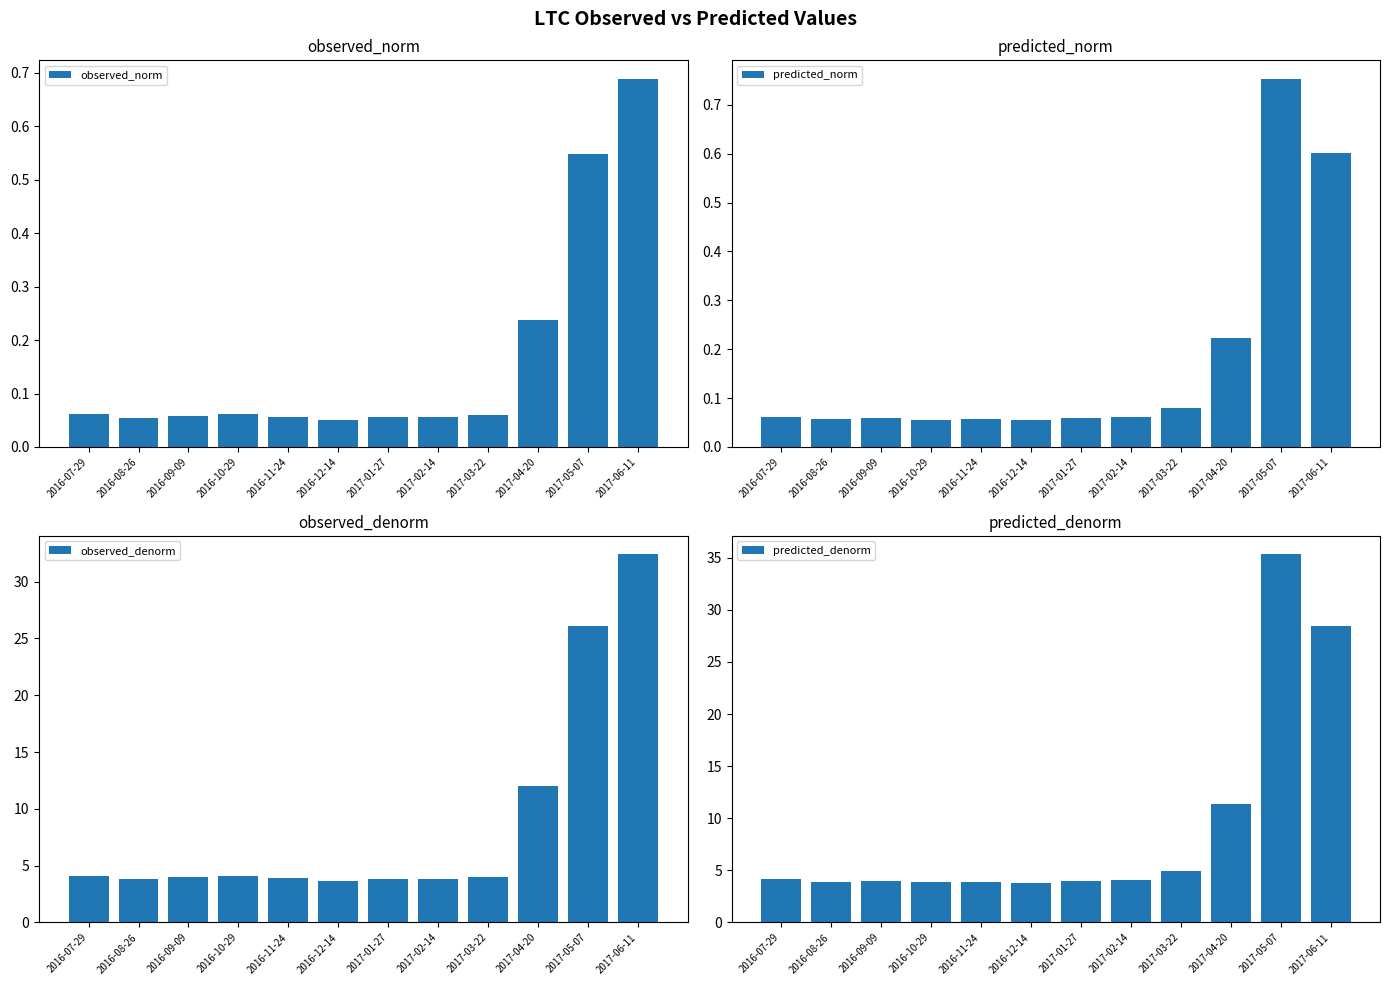

What is the difference between the observed_denorm values at 2017-05-07 and 2016-10-29?

22.0